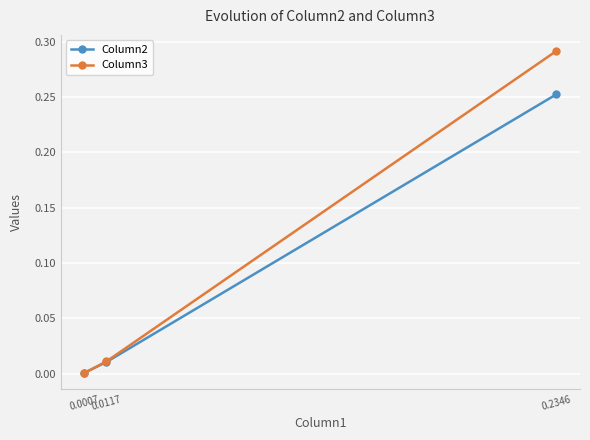

Which series changed the most between 0.2346 and 0.0117?

Column3